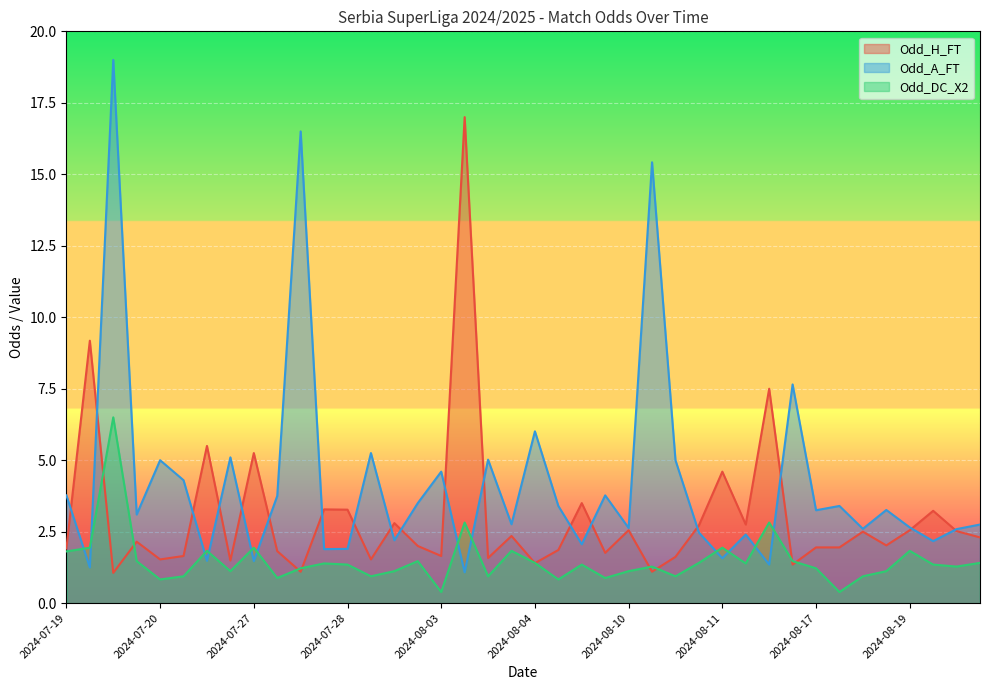

List the series in order of their peak value, lowest first.

Odd_DC_X2, Odd_H_FT, Odd_A_FT